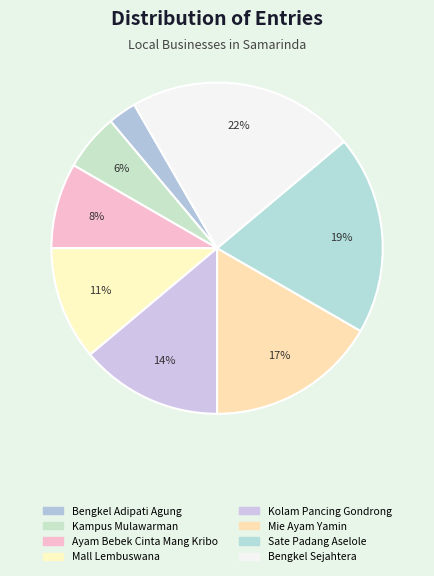

To the nearest percent, what portion does Kampus Mulawarman represent?

6%